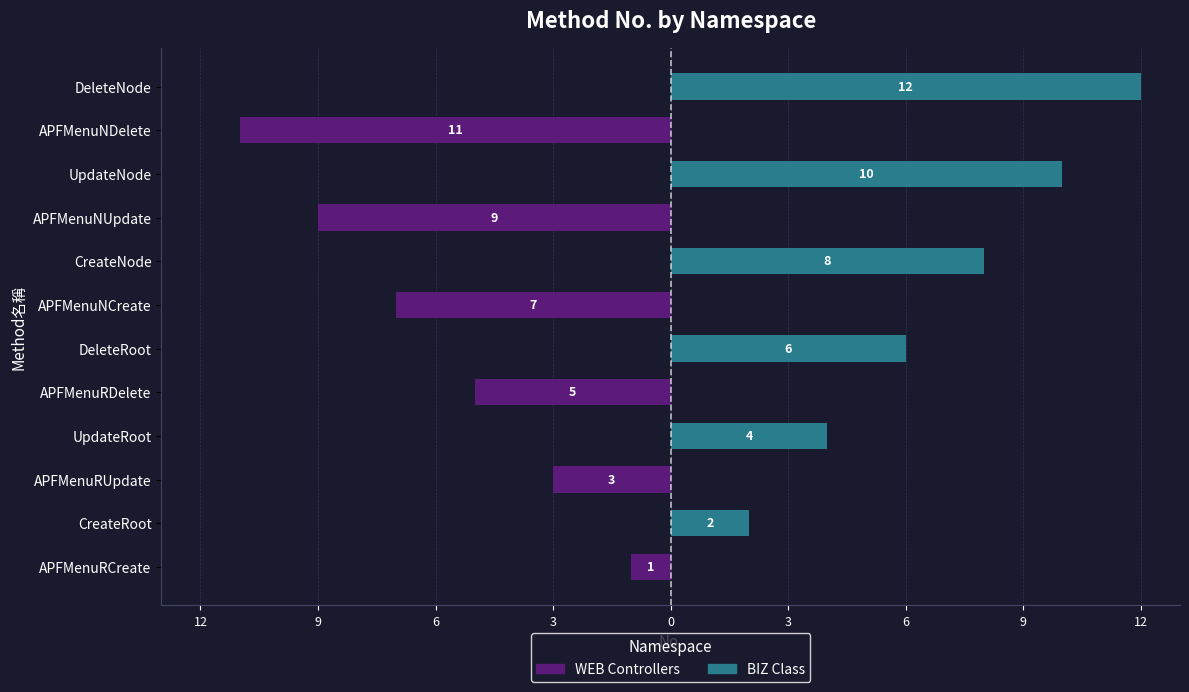

Which series has the largest total across all categories?

BIZ Class